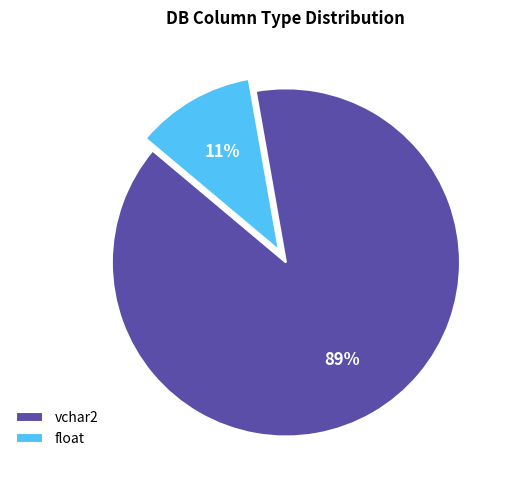

To the nearest percent, what is the average slice percentage?

50%